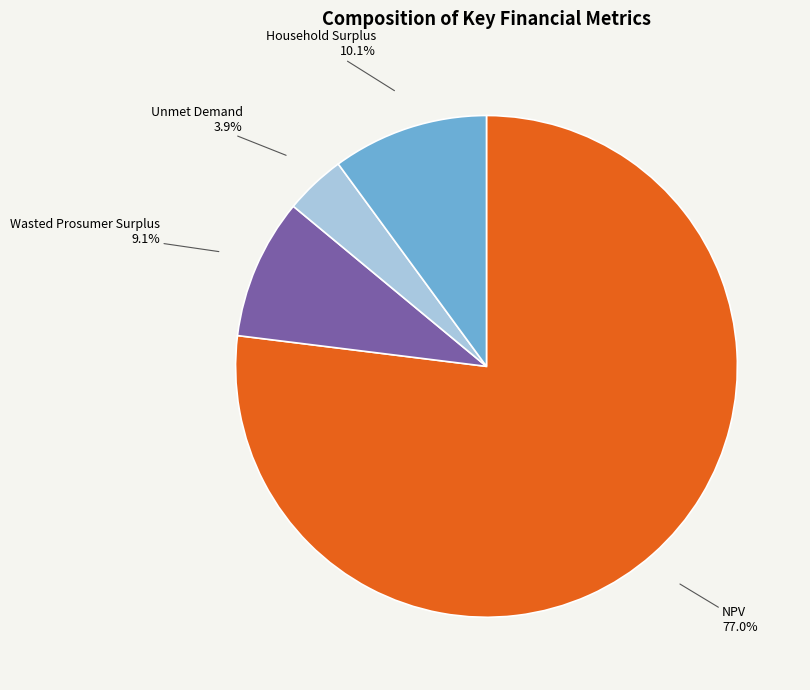

To the nearest percent, what is the difference between the Wasted Prosumer Surplus and Household Surplus slice percentages?

1%